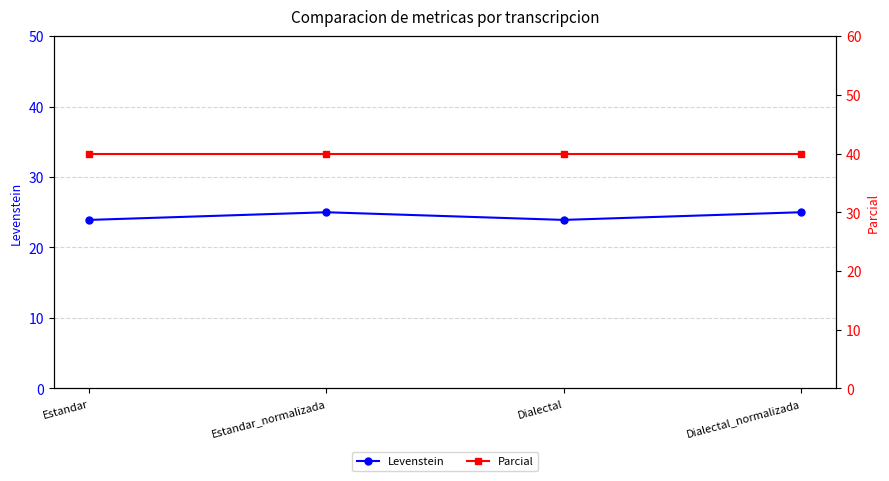

What is the label of the 2nd point from the left?

Estandar_normalizada